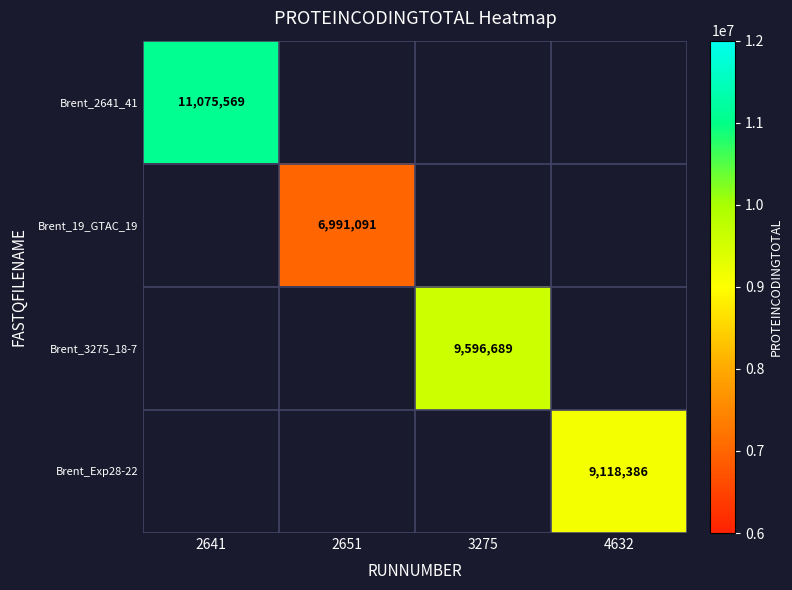

Is it true that Brent_3275_18-7 equals 9596689 at 3275?

True